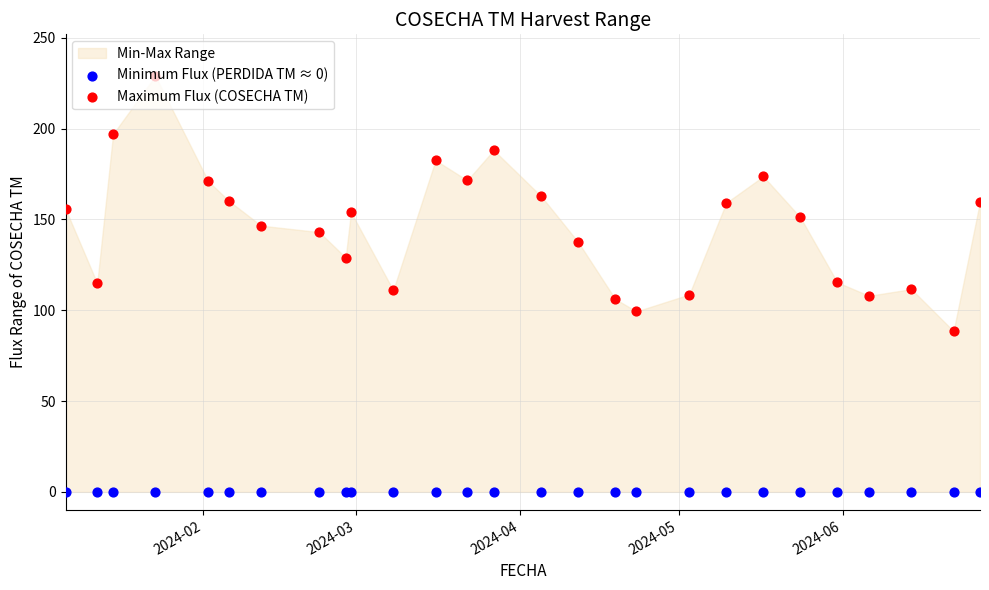

Which series contains the lowest Y value?

Minimum Flux (PERDIDA TM ≈ 0)